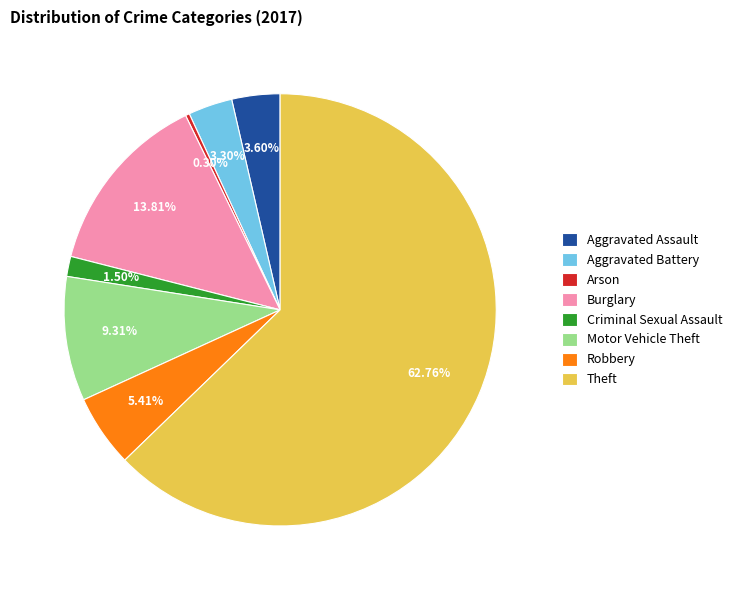

To the nearest percent, what is the combined percentage of Motor Vehicle Theft and Criminal Sexual Assault?

11%